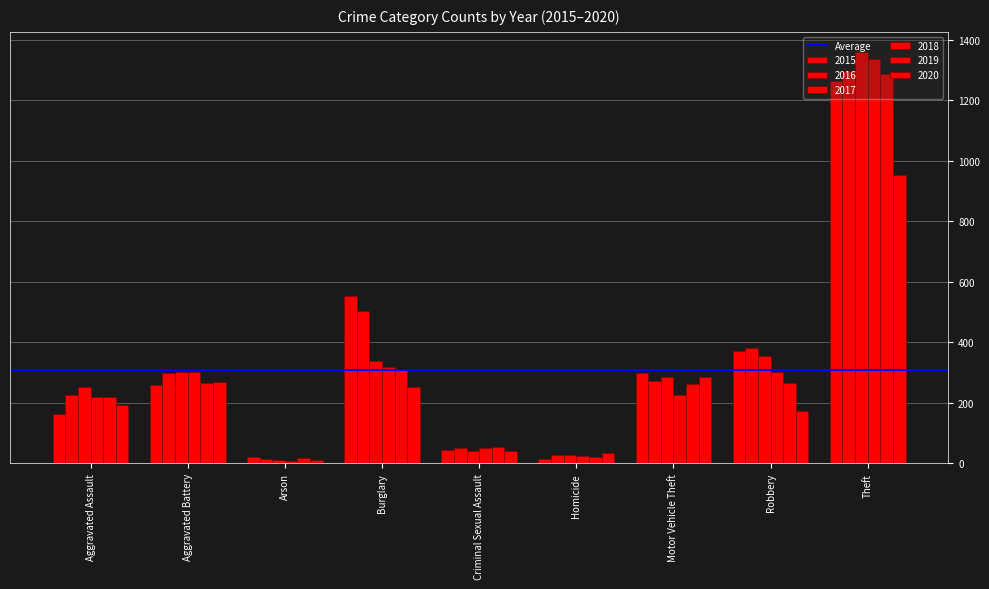

The 2018 series shows 302 at Robbery. True or false?

True